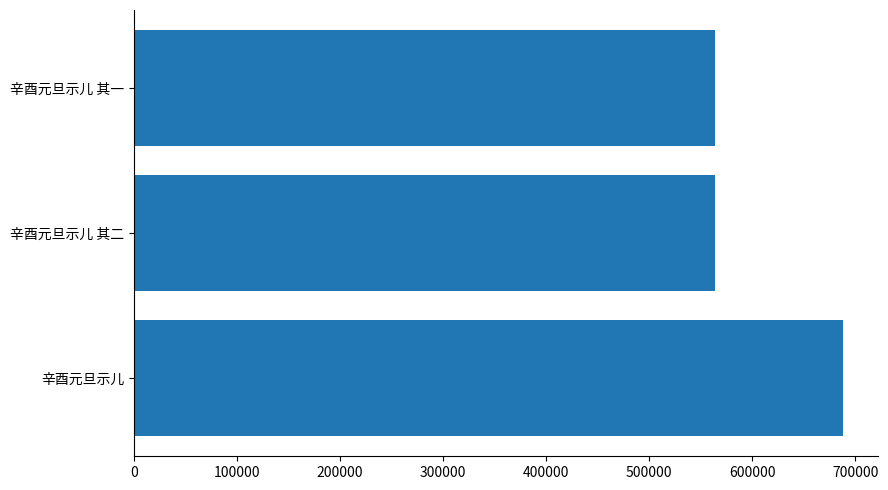

What is the sum of all values?

1814454